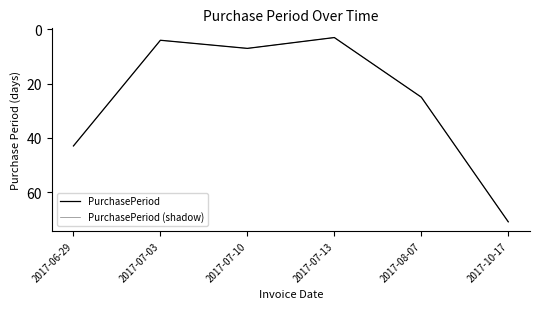

Does the chart have visible grid lines?

No